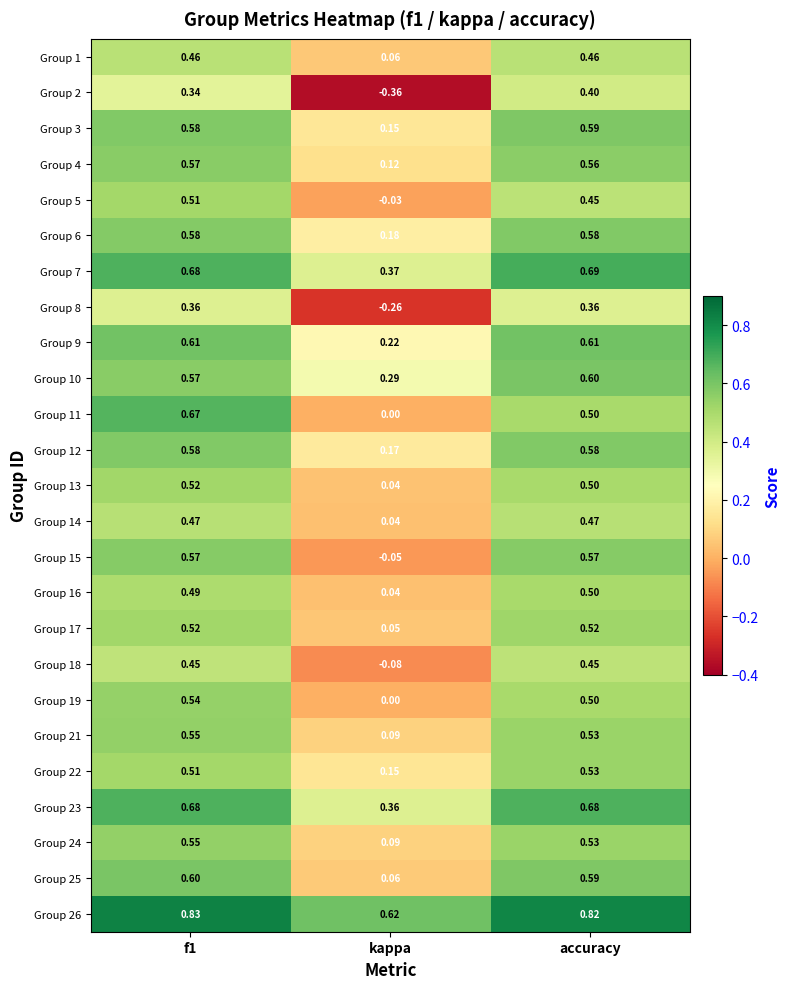

Which series has the largest total across all categories?

Group 26